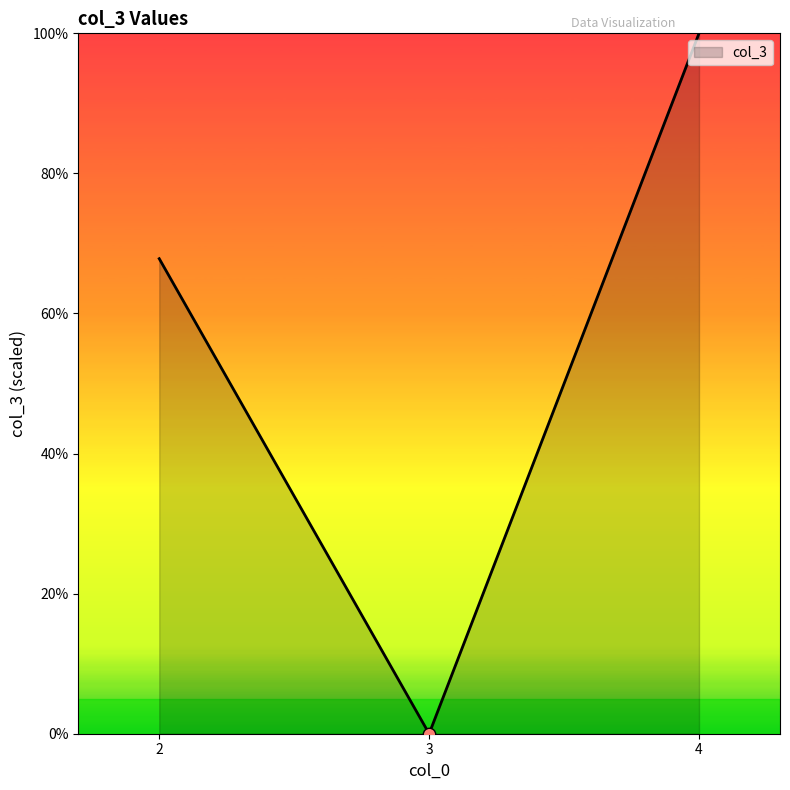

What is the change in value from 2 to 3?

-67.8